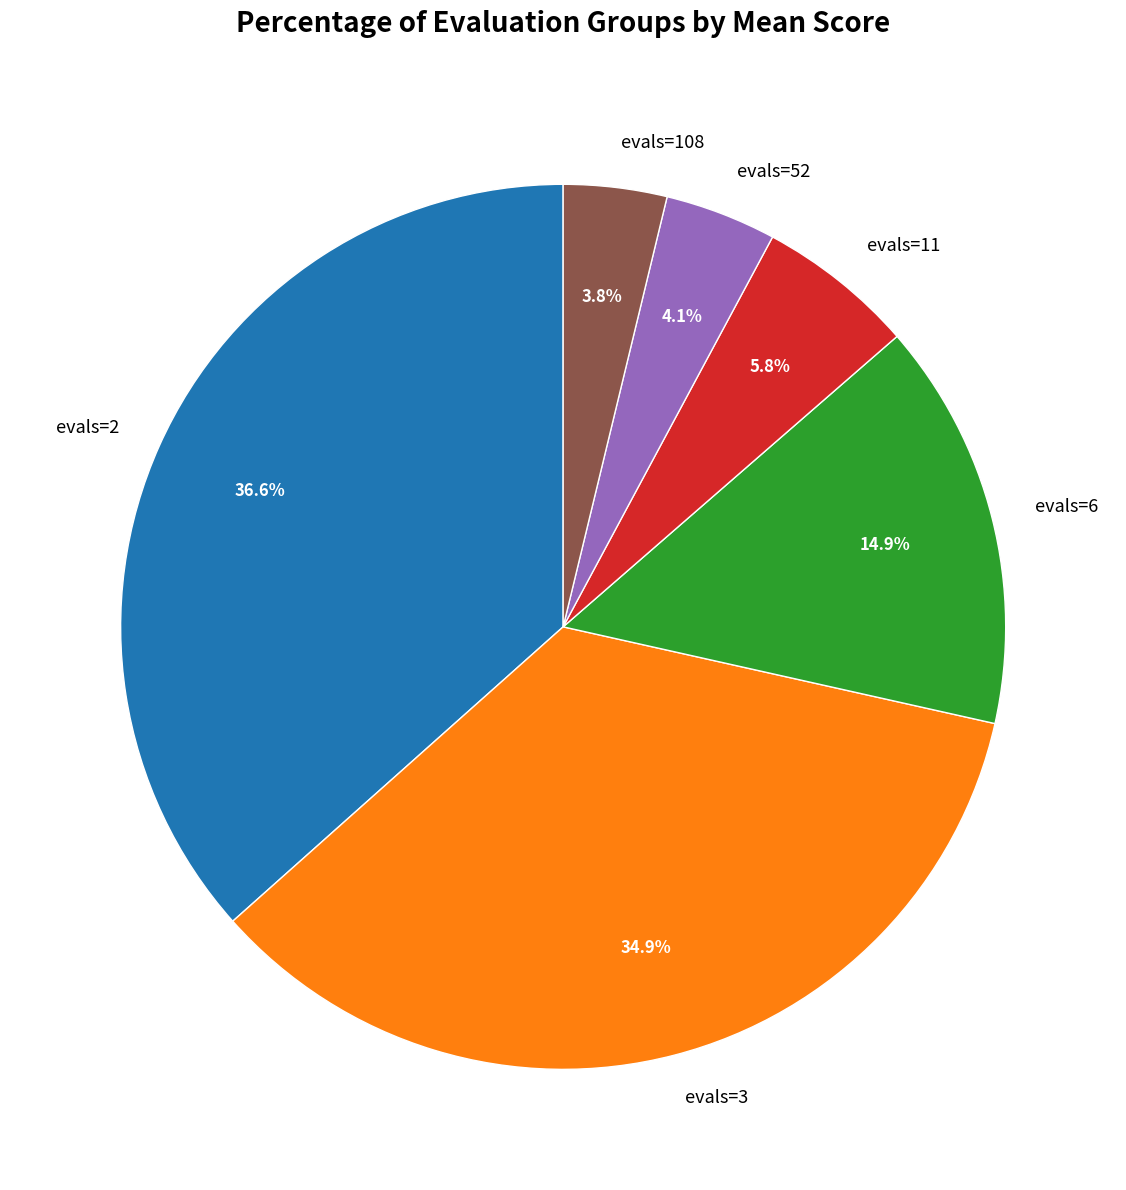

Which slice is the largest?

evals=2